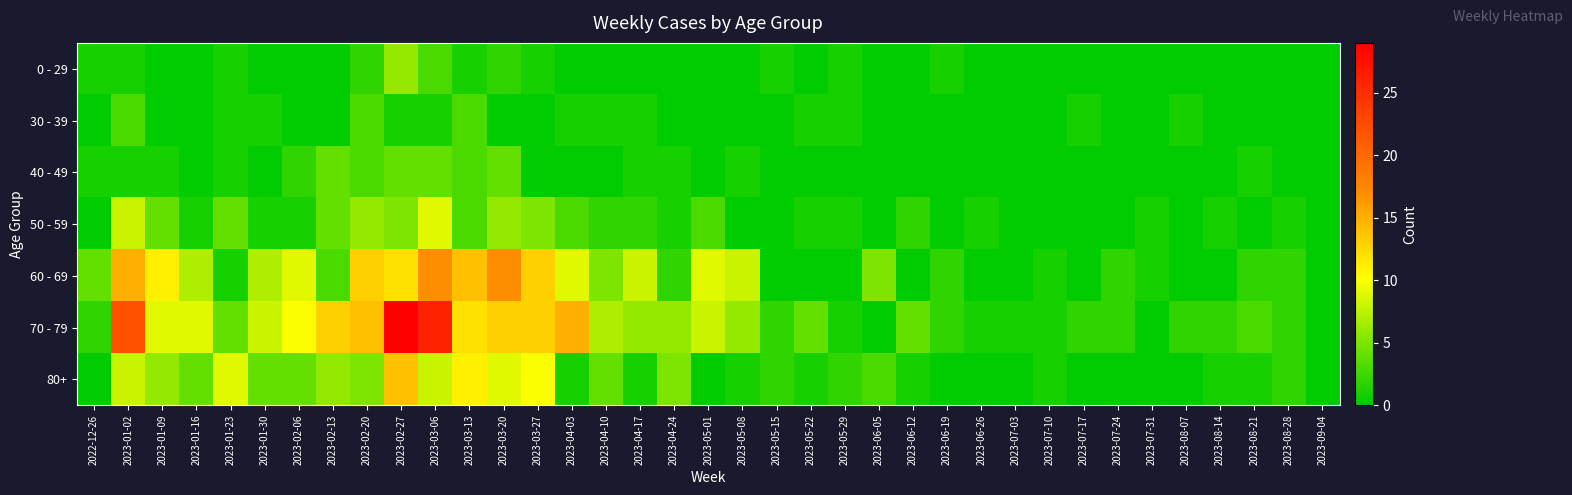

What is the total value across all series at 2023-01-23?

21